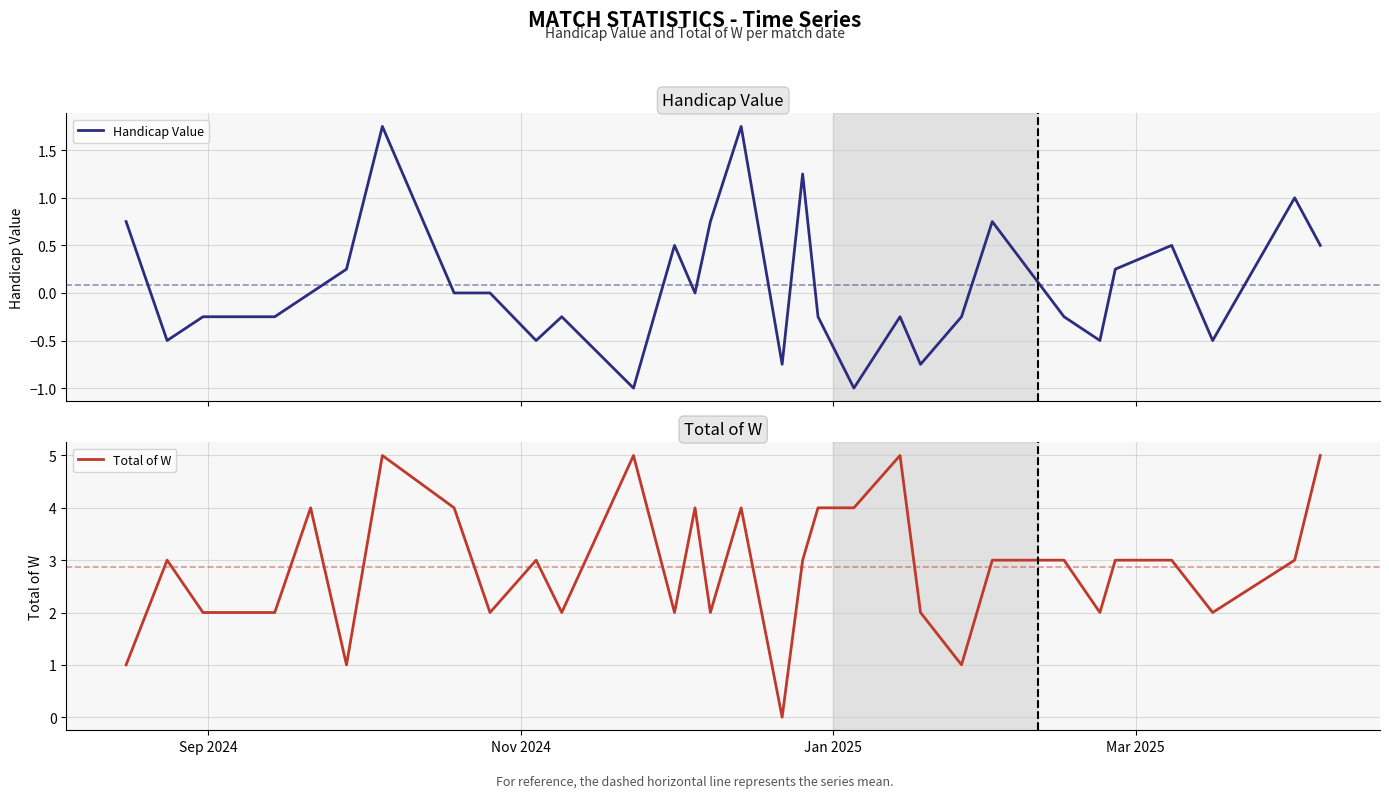

What is the maximum value for Total of W?

5